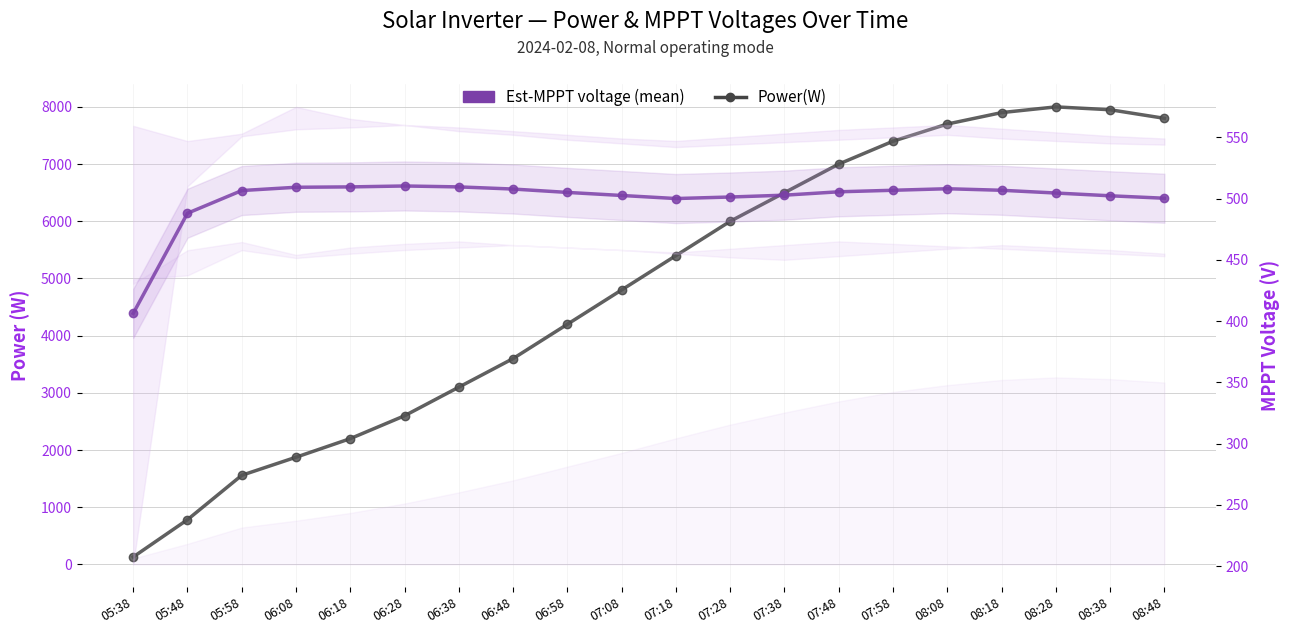

True or false: Est-MPPT voltage (mean) has a value of 510.2 at 06:28.

True